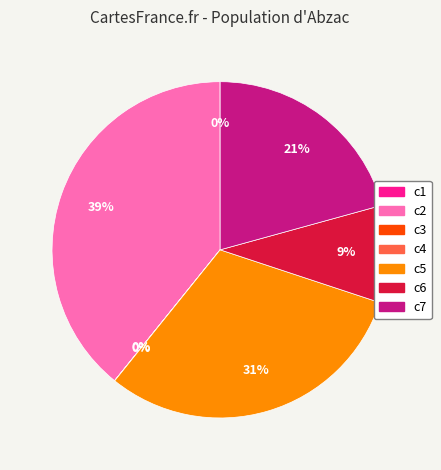

Is there any slice that represents more than half of the pie?

No